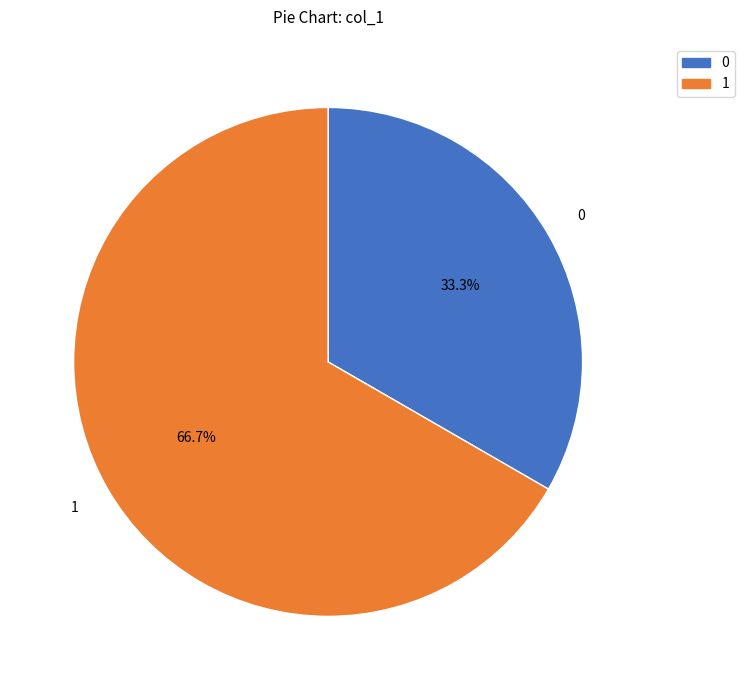

To the nearest percent, what is the average slice percentage?

50%